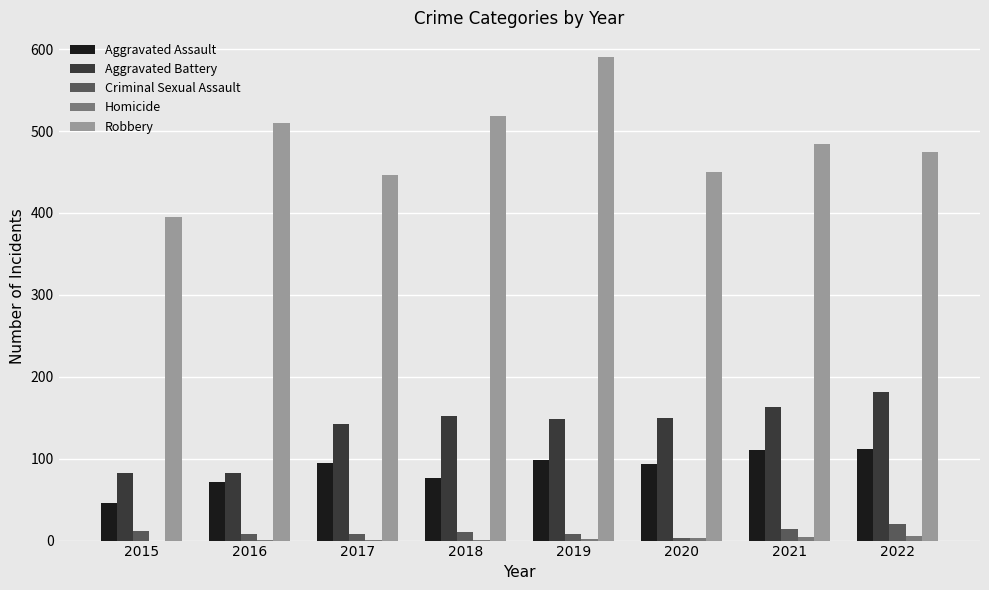

Count the number of data series in this chart.

5